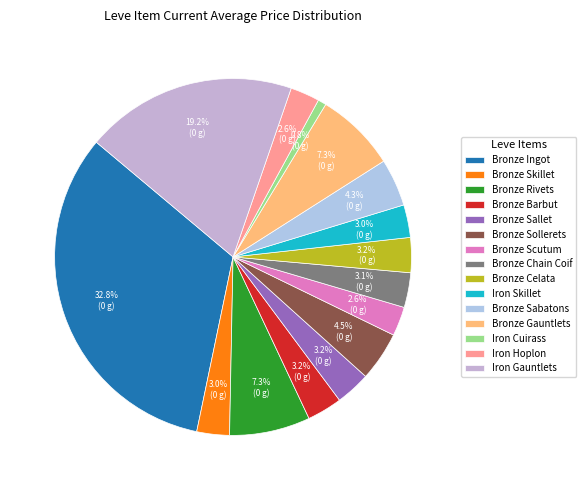

What percentage is the Bronze Gauntlets slice, to the nearest percent?

7%